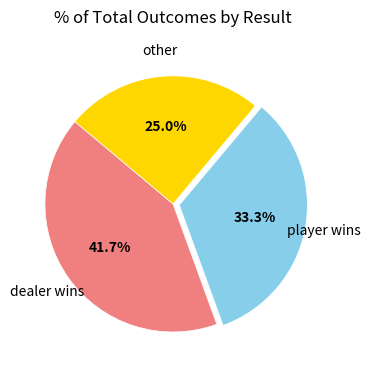

Which category has the smallest portion of the pie?

other